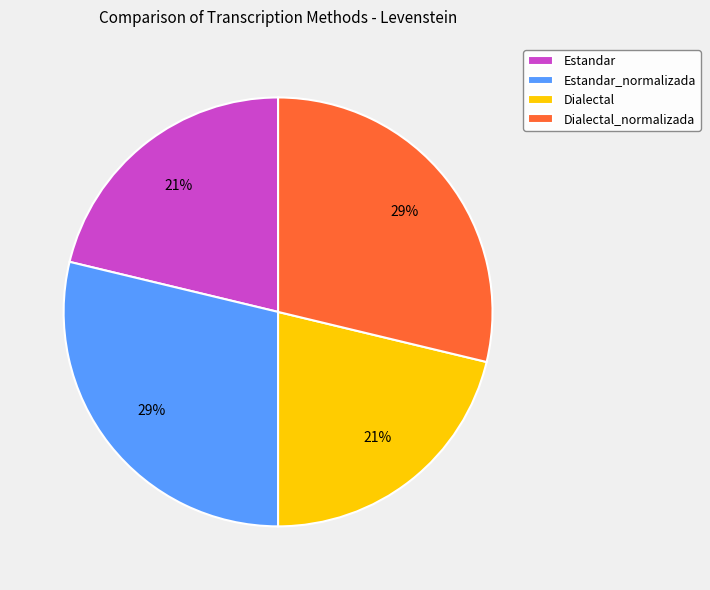

To the nearest percent, what is the difference between the Dialectal and Dialectal_normalizada slice percentages?

8%